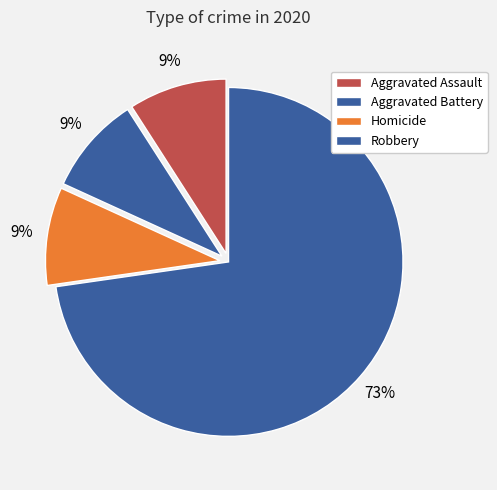

How many segments does this pie chart have?

4